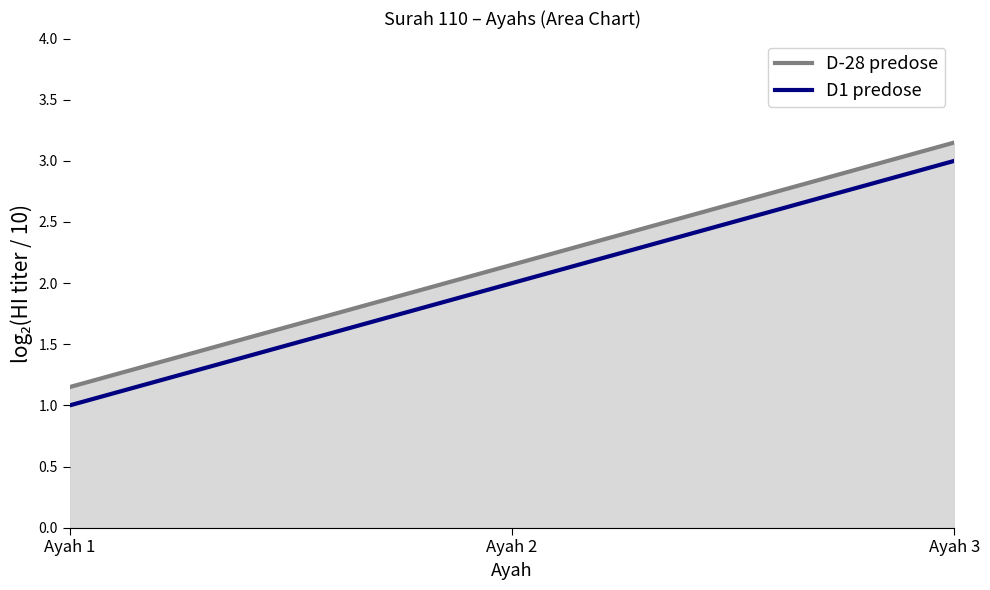

Between 1 and 3, which is larger?

3